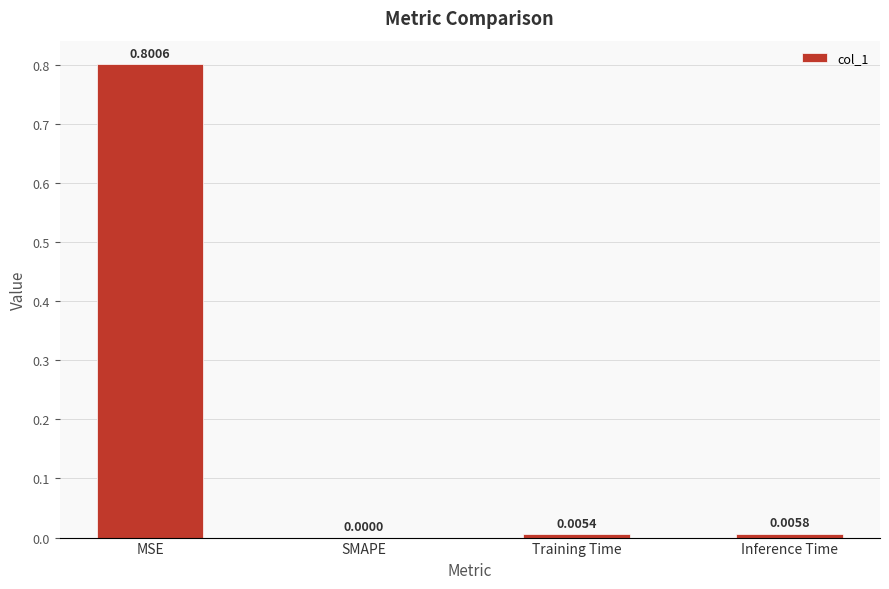

Which category has the highest value across all series?

MSE